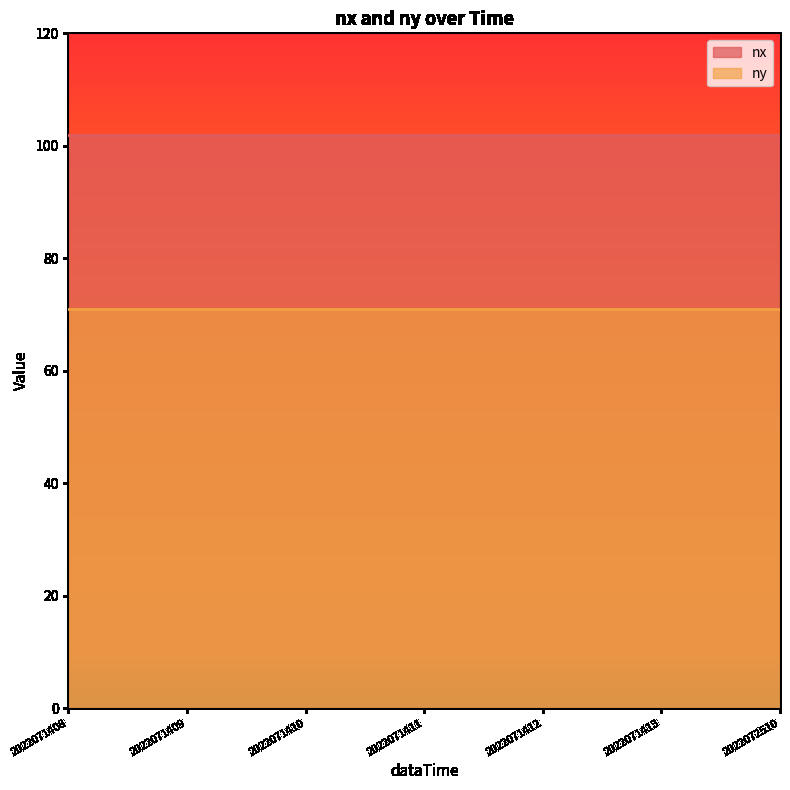

List the labels in order of nx value, smallest first.

2022071408, 2022071409, 2022071410, 2022071411, 2022071412, 2022071413, 2022072510